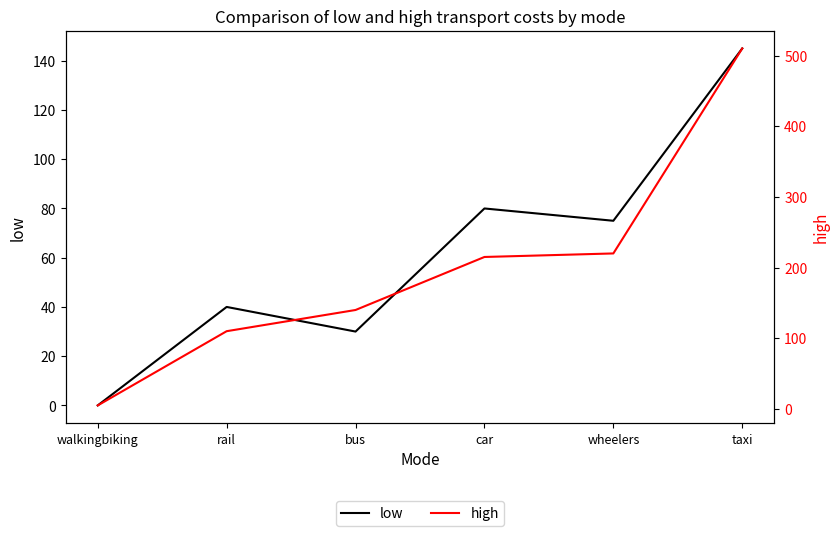

At which category does low reach its first local valley?

bus